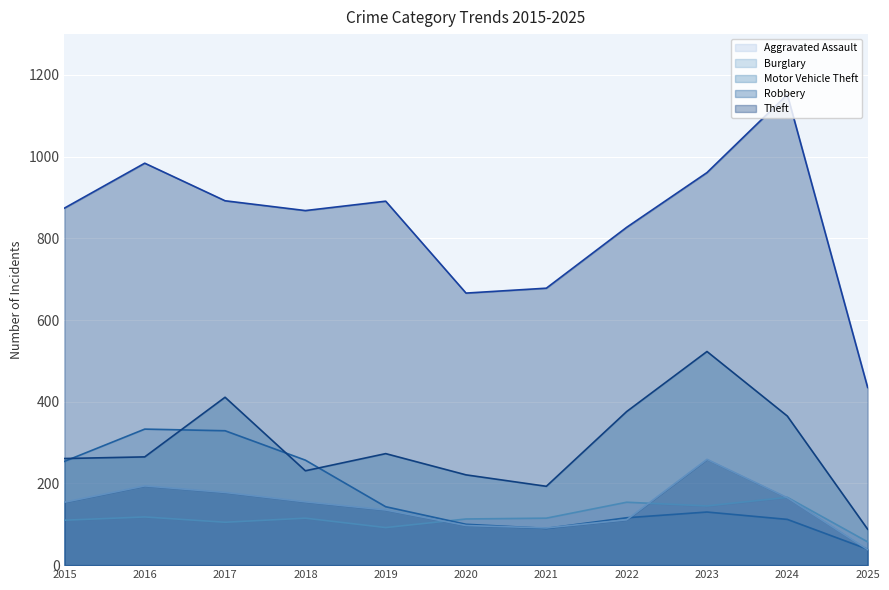

What is the maximum value shown in the chart?

1152